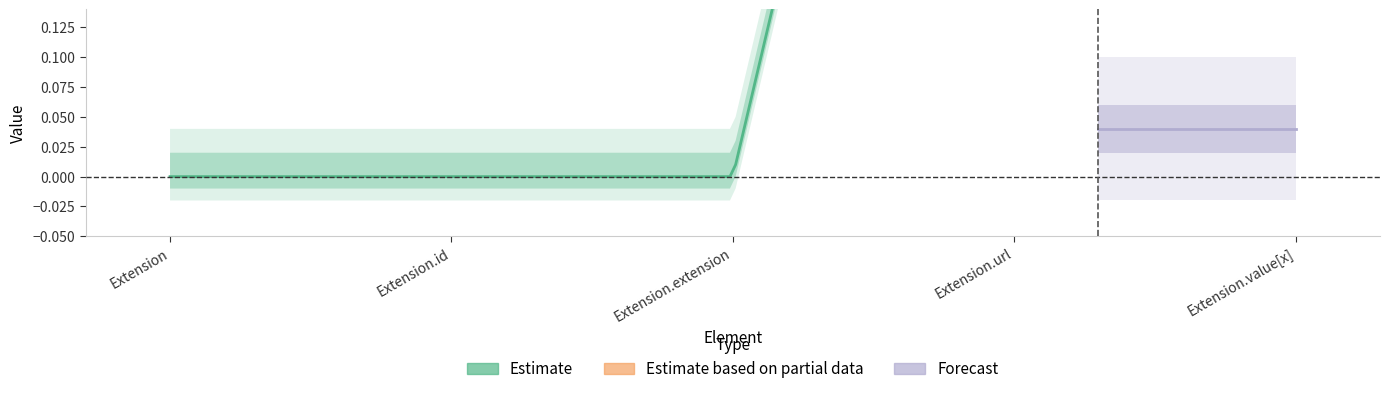

Rank the categories by Base Min value from highest to lowest.

Extension.url, Extension, Extension.id, Extension.extension, Extension.value[x]